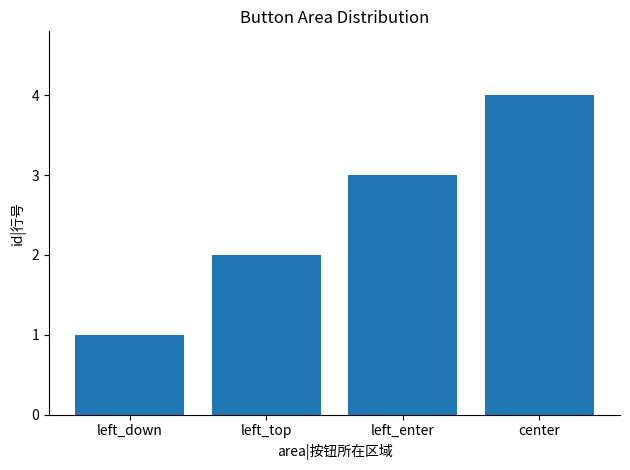

What is the sum of all values?

10